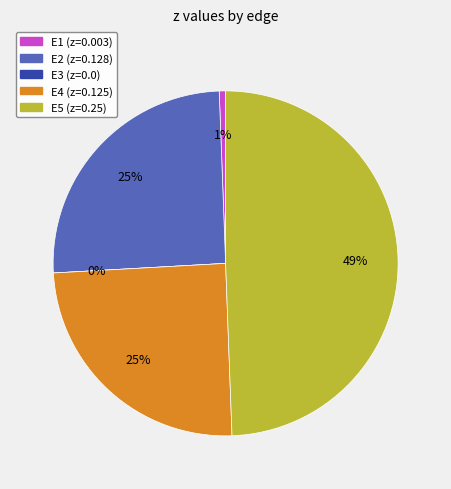

What percentage is the E2 slice, to the nearest percent?

25%